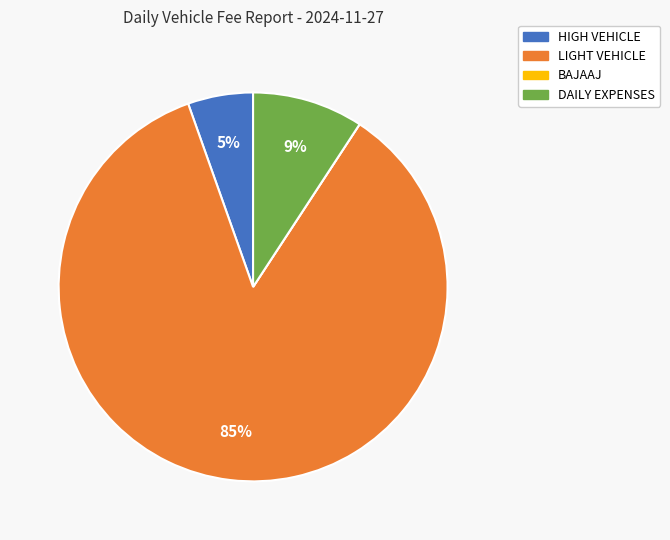

Which slice is the largest?

LIGHT VEHICLE